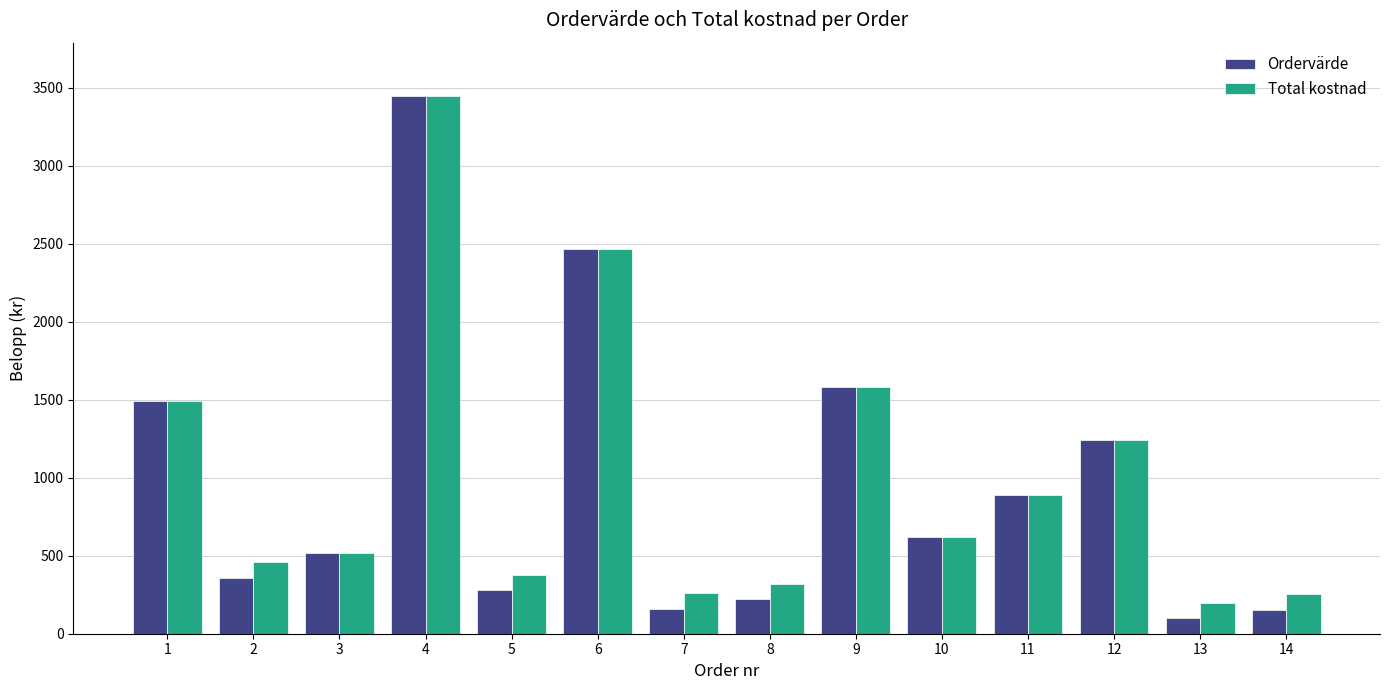

Is the value of Ordervärde at 14 greater than the value of Total kostnad at 9?

No